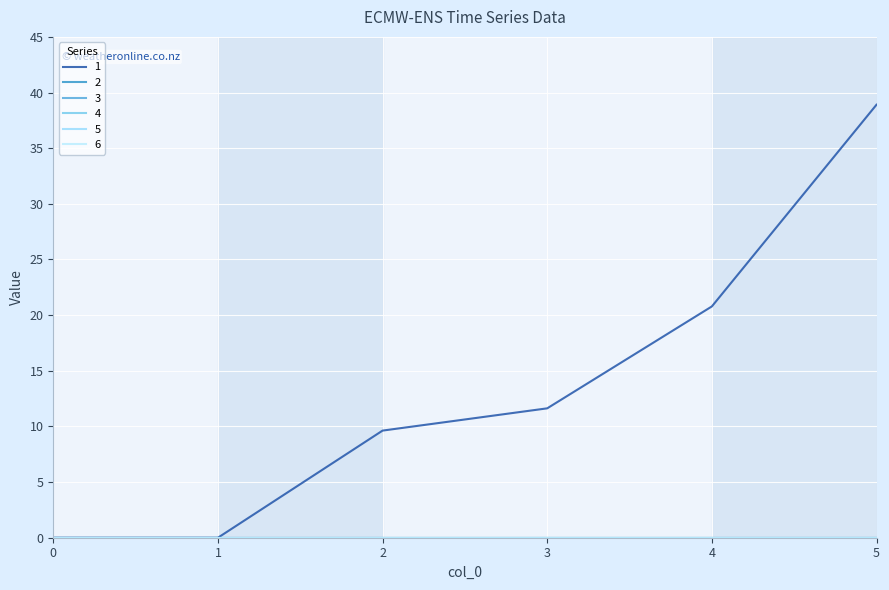

Rank the series at 3 from lowest to highest value.

2, 3, 4, 5, 6, 1